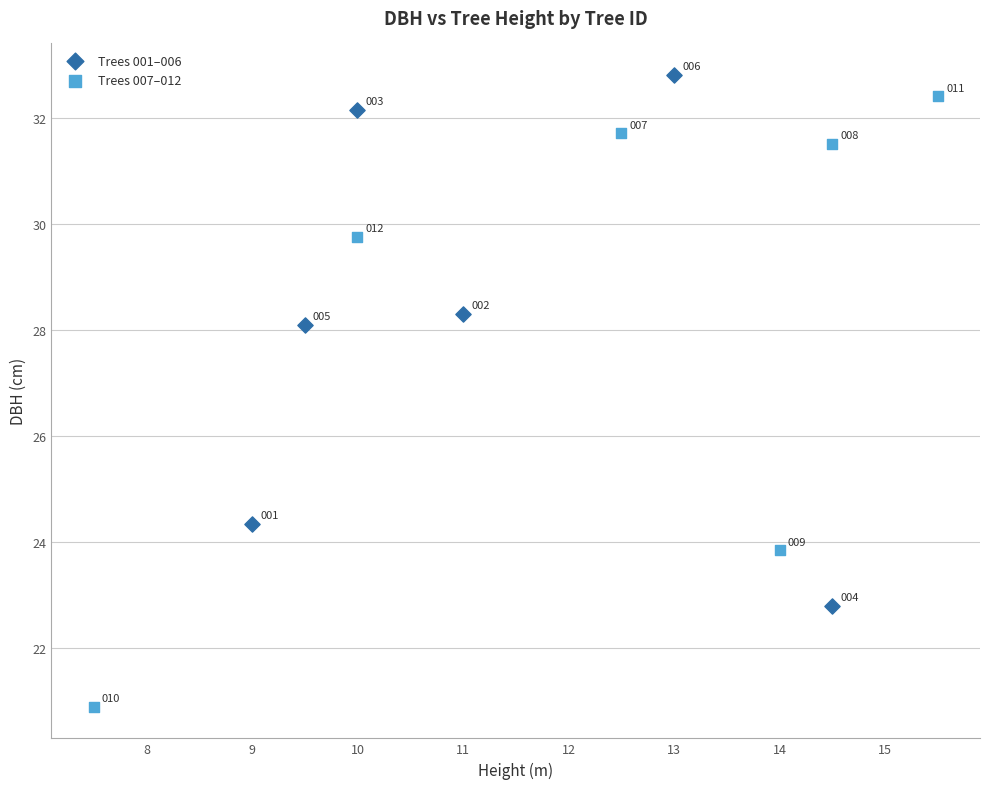

Which series has the largest Y range (max minus min)?

Trees 007–012